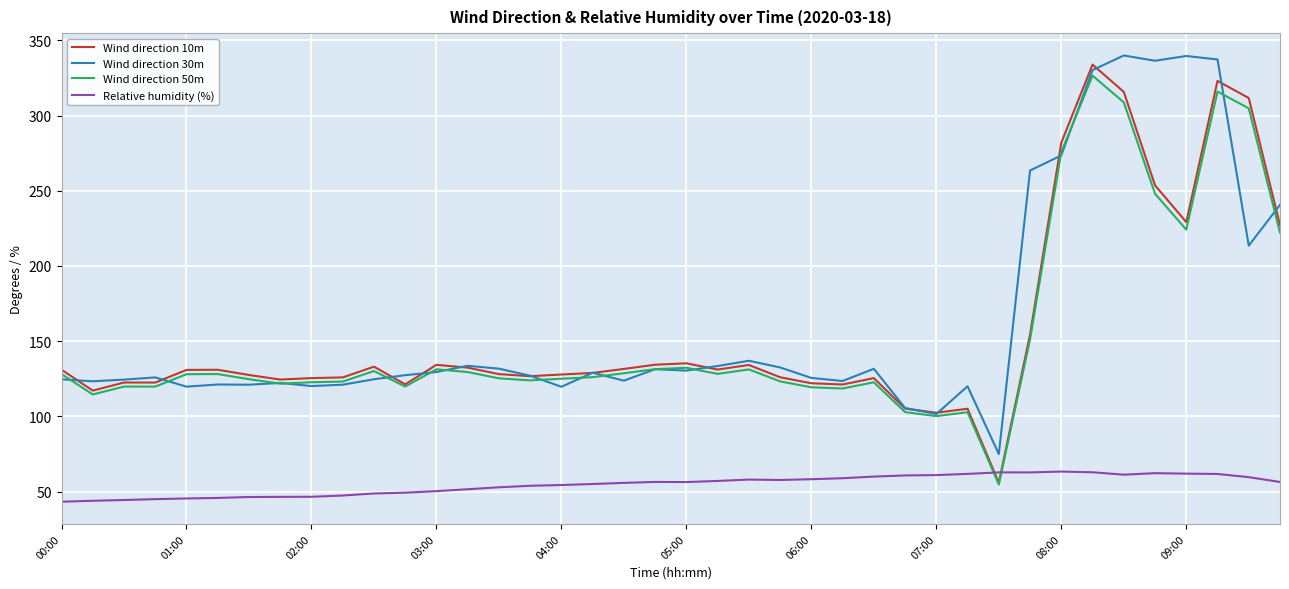

What is the smallest value displayed?

43.2